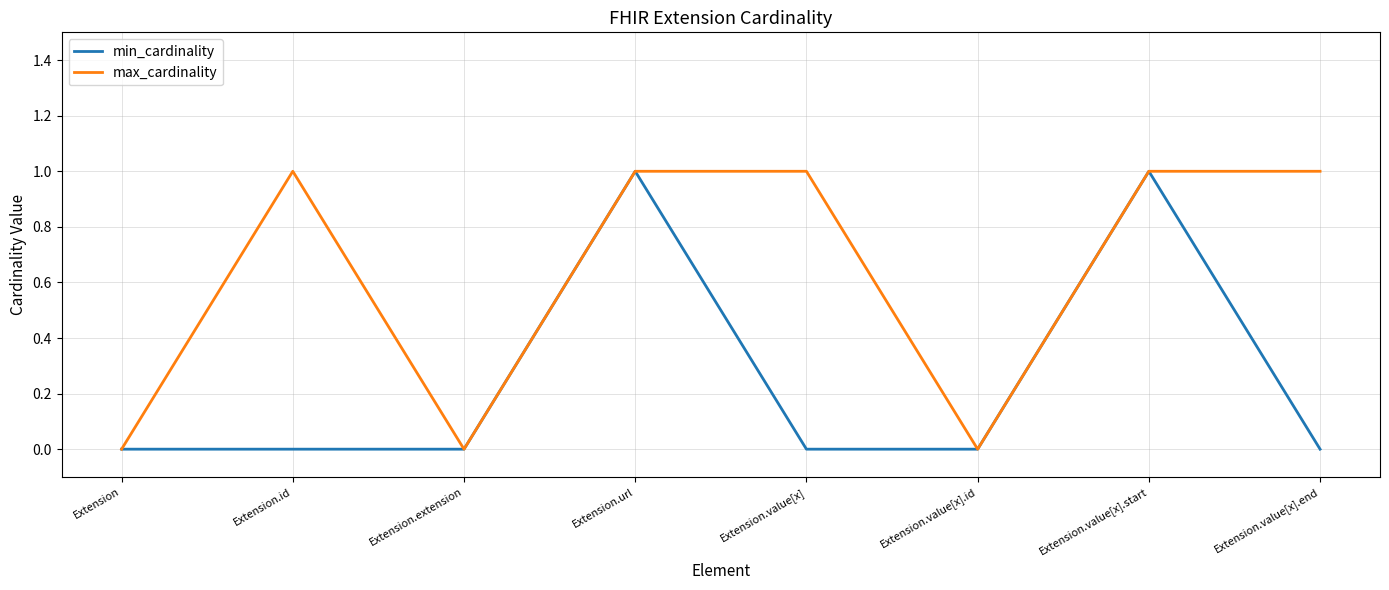

What position from the left is Extension.value[x]?

5